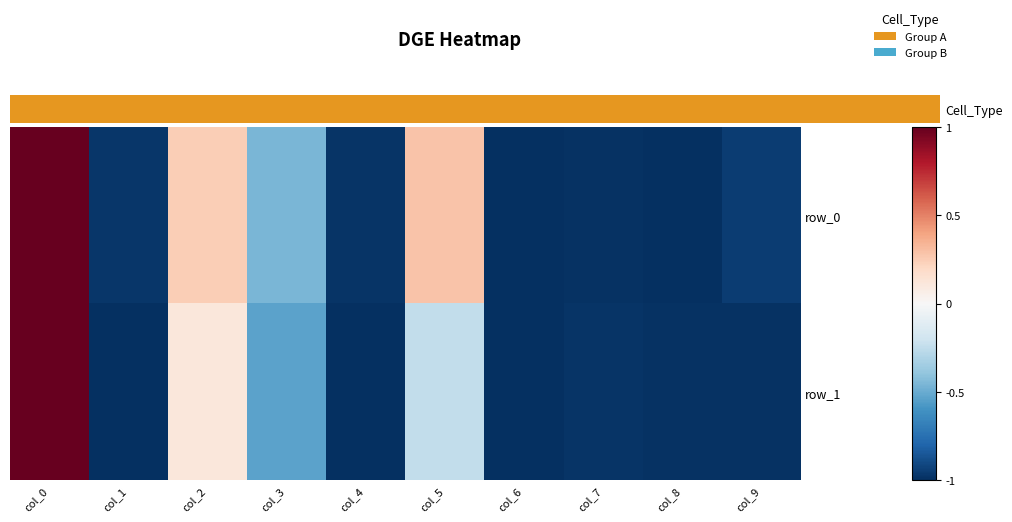

Is it true that row_1 equals -0.5 at col_8?

False